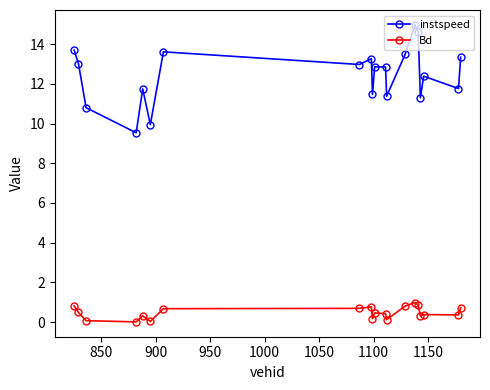

What is the value of the instspeed point at the 10th from the left?

11.5